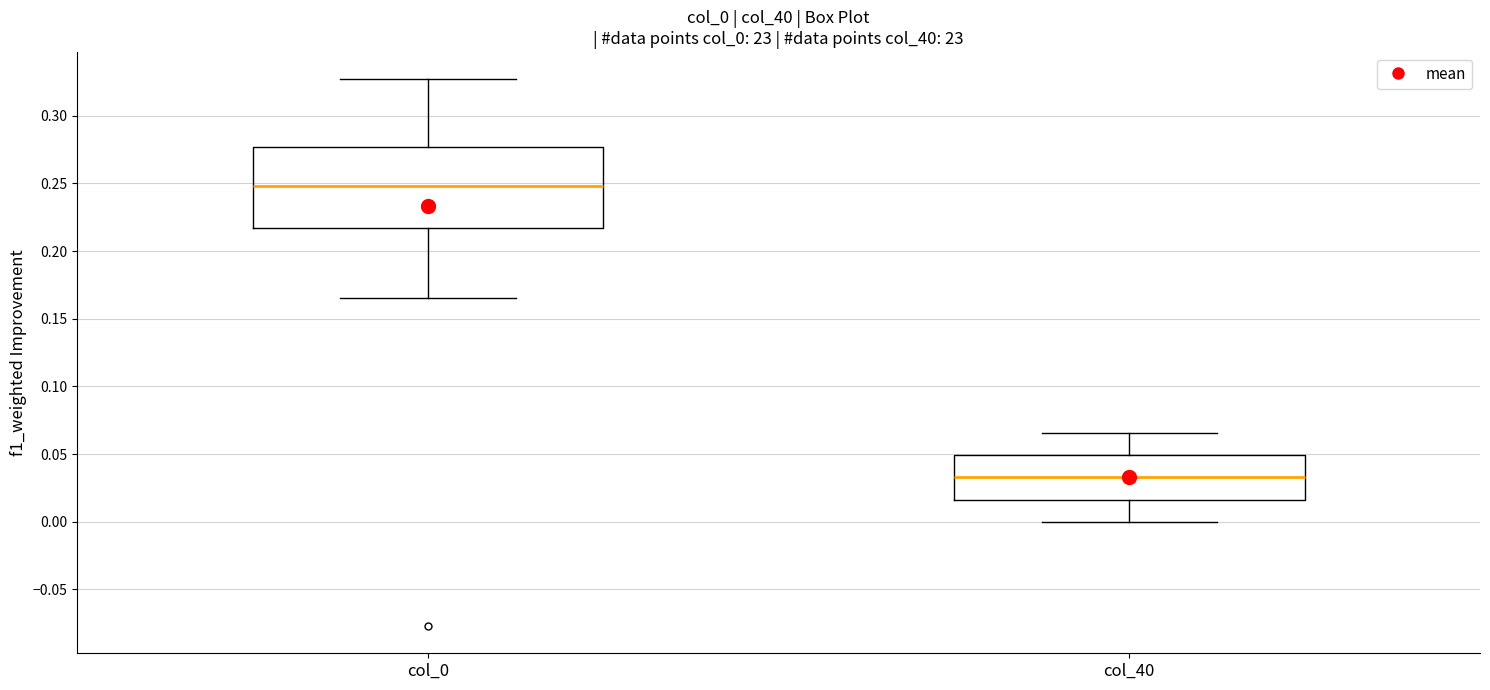

Reading left to right, transcribe this box plot: for each box, give where its median line is, the range the box spans, and where its two whiskers end, as read against the y-axis. The values are not printed on the chart, so give them approximately, as read against the axis.

col_0: median 0.250, box 0.215 to 0.275, whiskers 0.165 to 0.325
col_40: median 0.035, box 0.015 to 0.050, whiskers 0.000 to 0.065